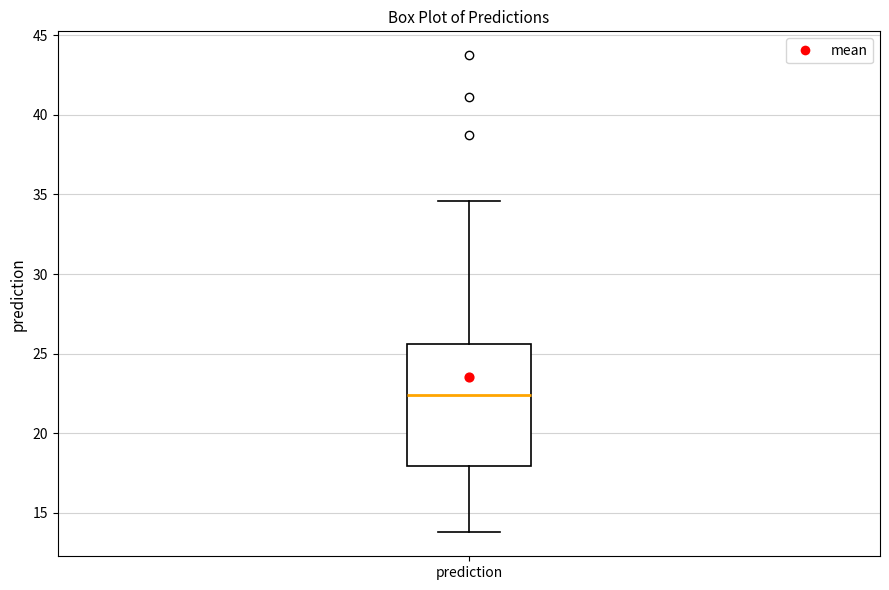

Read this box plot against the y-axis: the position of the median line, the range covered by the box, and the ends of both whiskers. The values are not printed on the chart, so give them approximately, as read against the axis.

median 22.5, box 18.0 to 25.5, whiskers 14.0 to 34.5